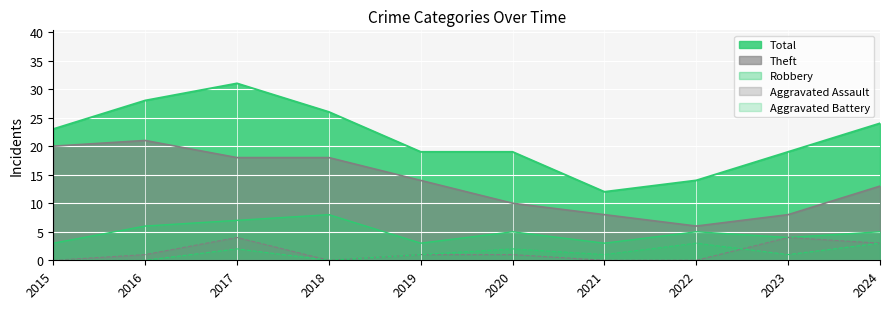

The Aggravated Battery series shows 1 at 2020. True or false?

False